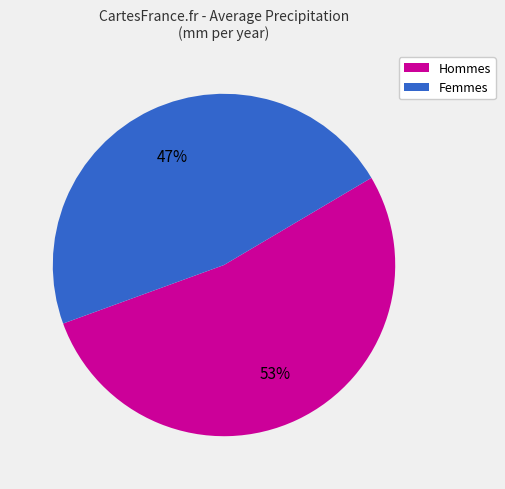

Between Femmes and Hommes, which is larger?

Hommes